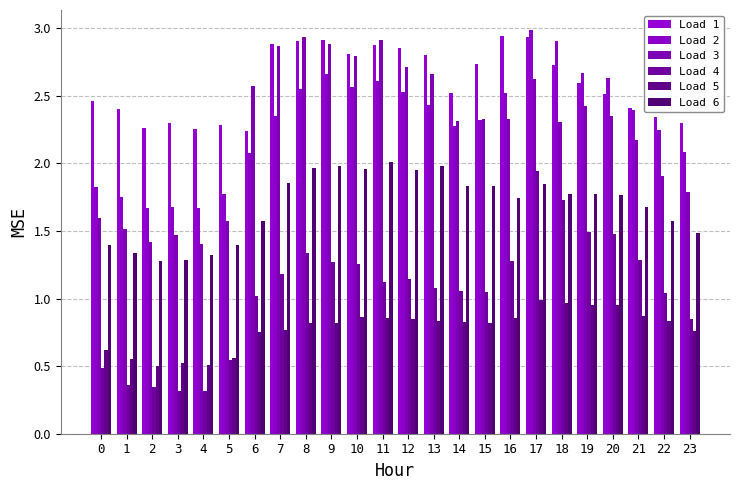

At which category is the sum across all series the highest?

17